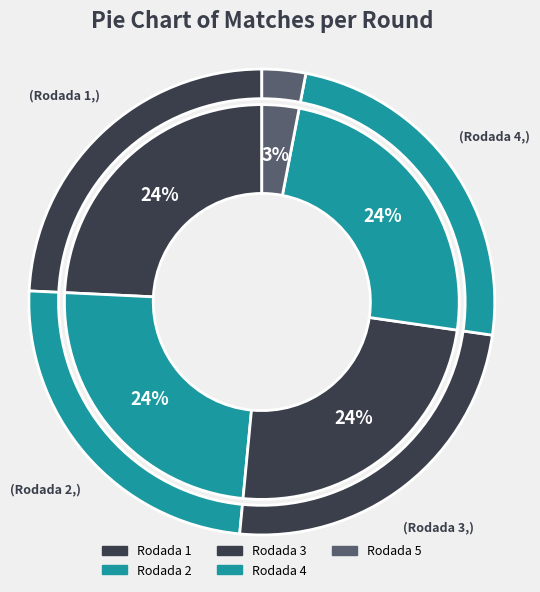

How many slices are in this pie chart?

5